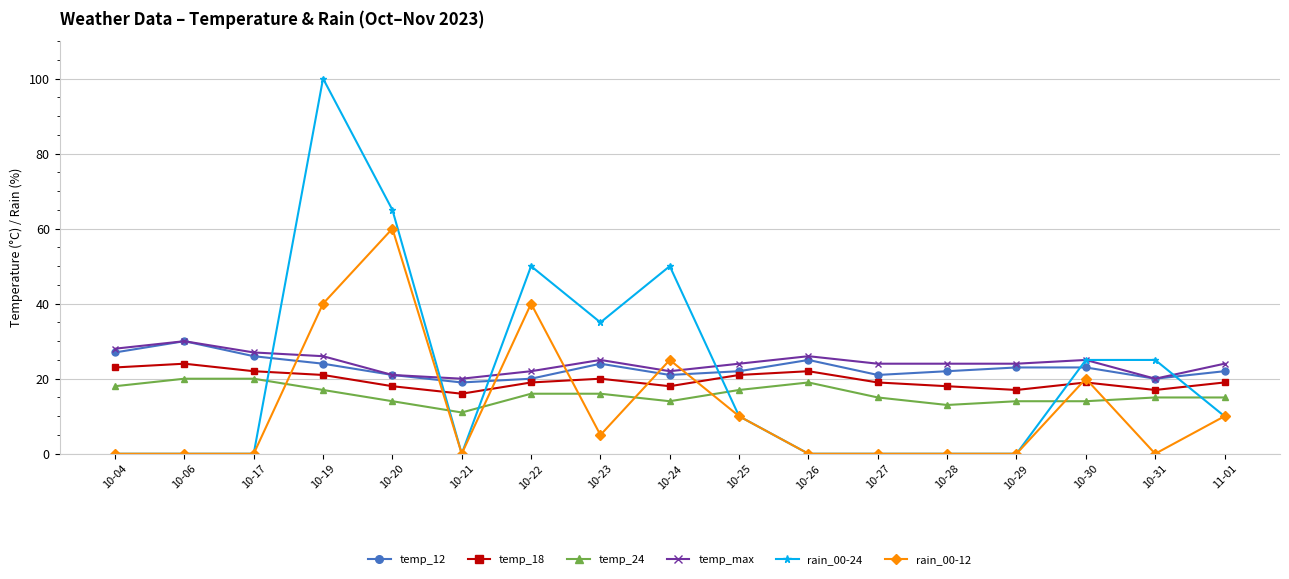

How many lines are shown in the chart?

6